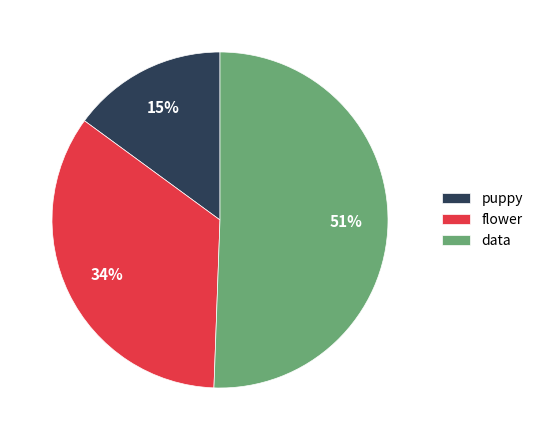

Is the sum of flower and data greater than half?

Yes